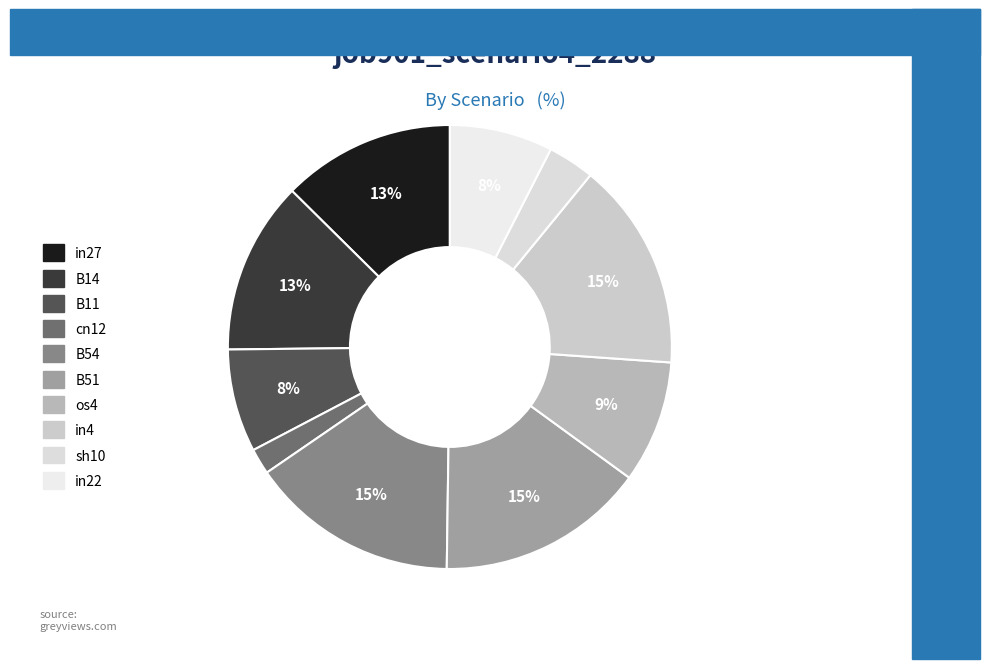

Is there a majority slice in this chart?

No